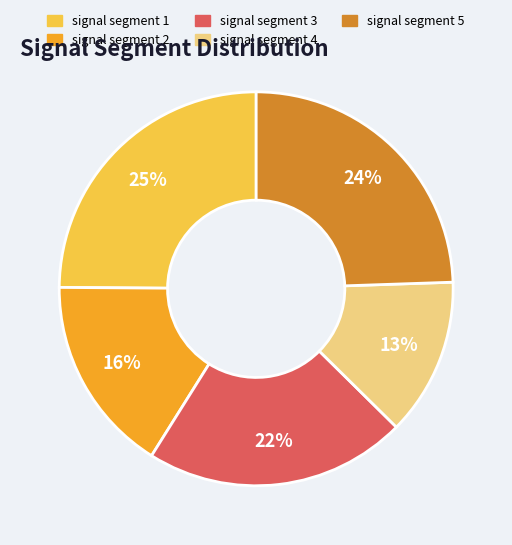

Does signal segment 2 represent more than half of the total?

No